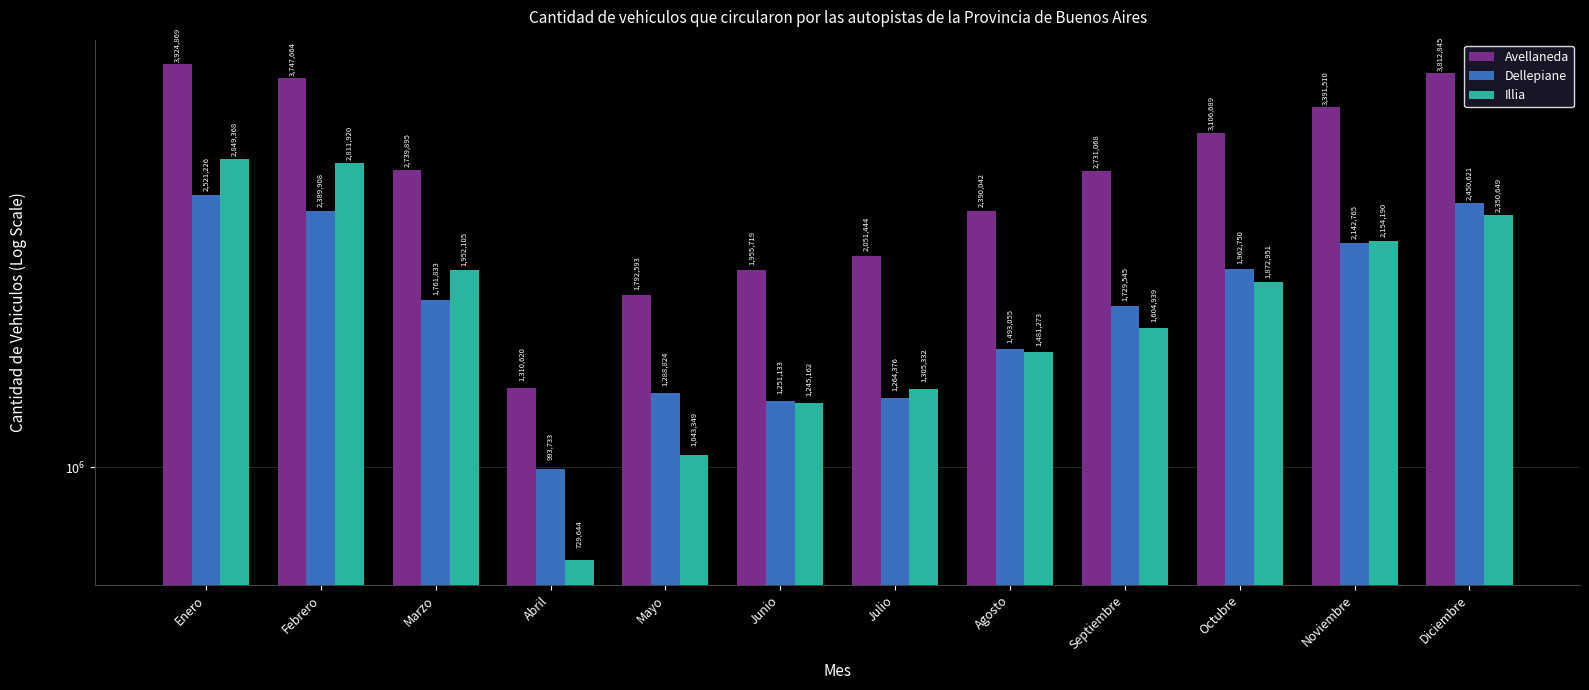

Which category has the highest value across all series?

Enero